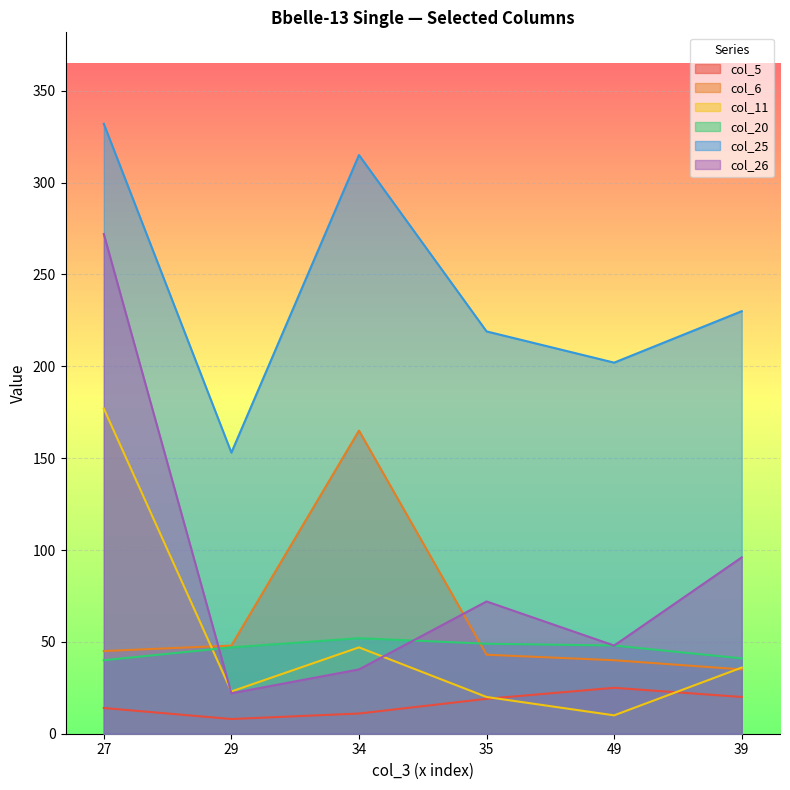

What position from the right is 27?

6